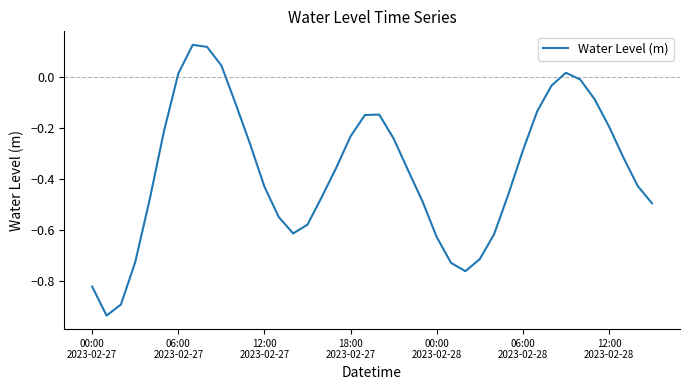

What is the difference between the maximum and minimum values?

1.1